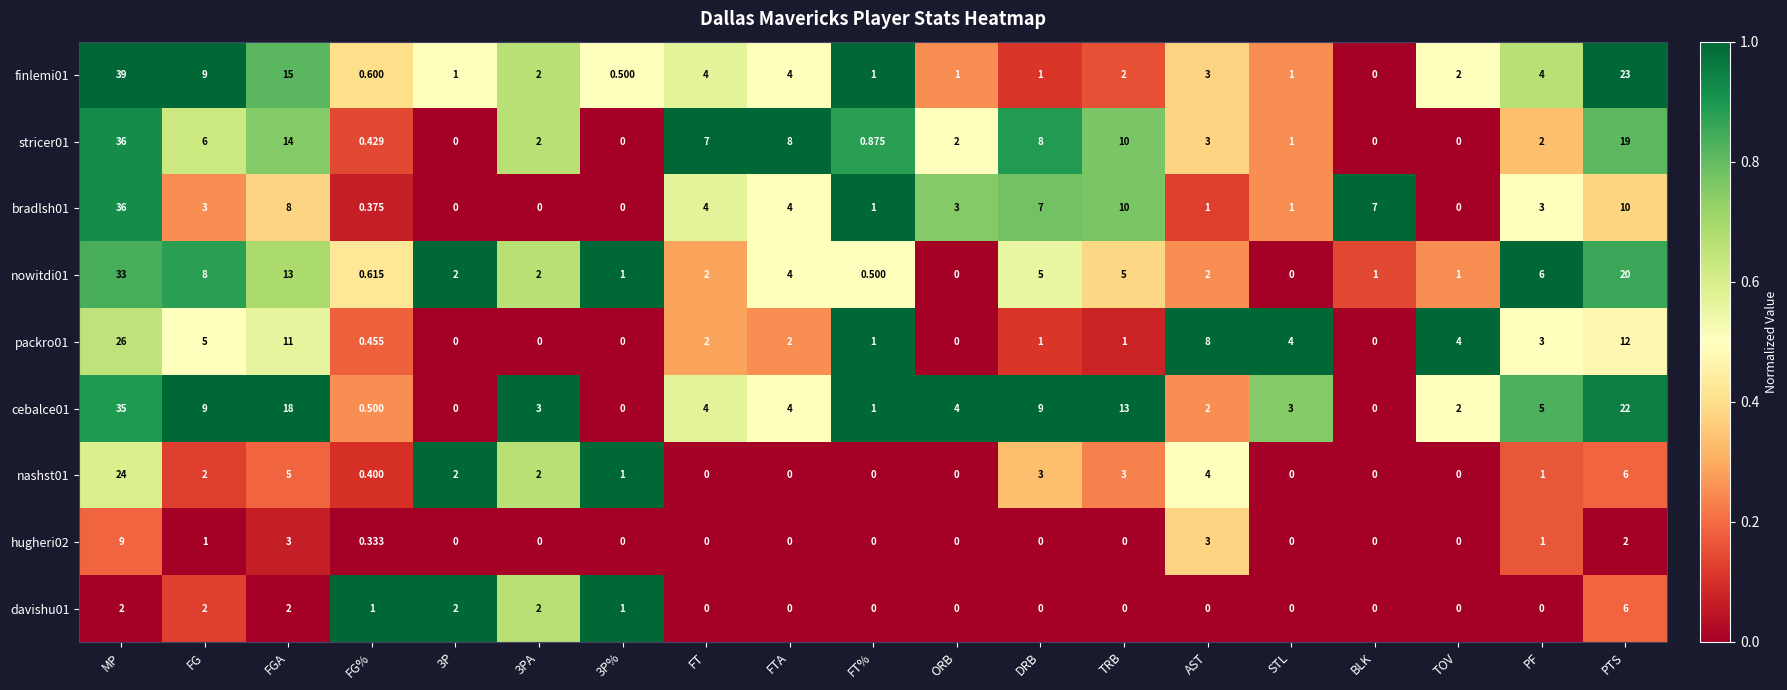

At which label does finlemi01 first exceed 2?

MP